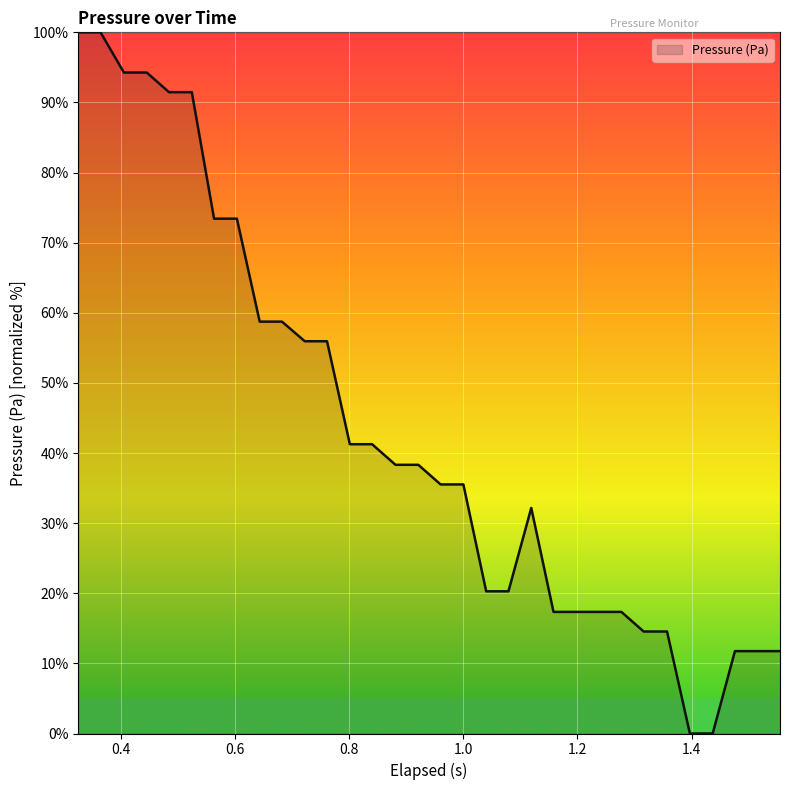

What is the greatest value displayed?

100.0